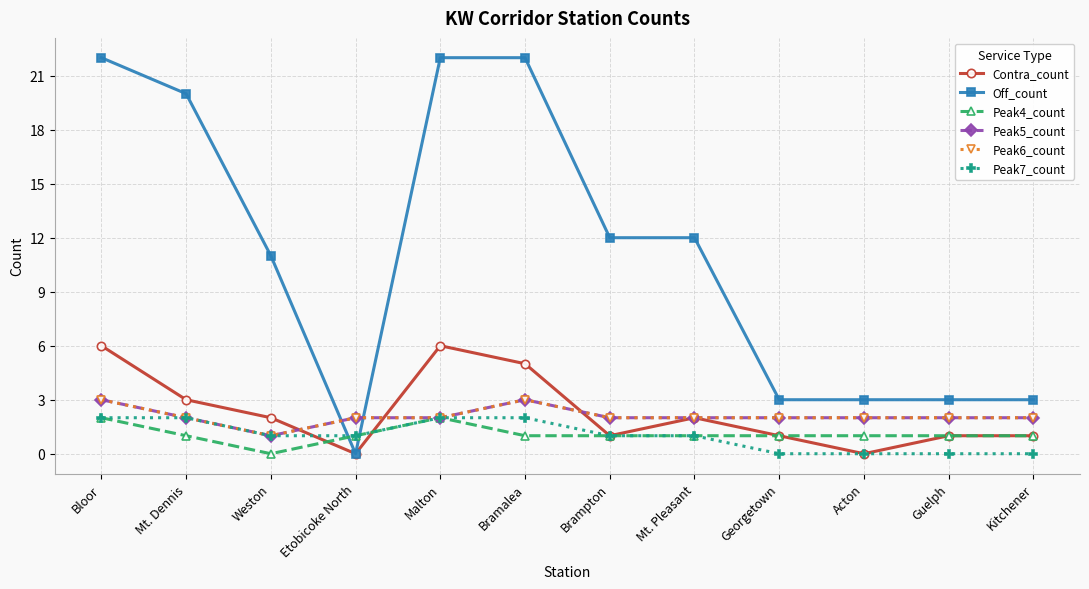

At which category does the chart reach its peak across all series?

Bloor